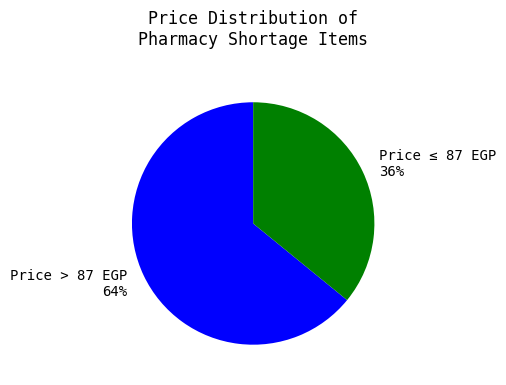

Approximately how many times larger is the value at Price > 87 EGP 64% compared to Price ≤ 87 EGP 36%?

1.8